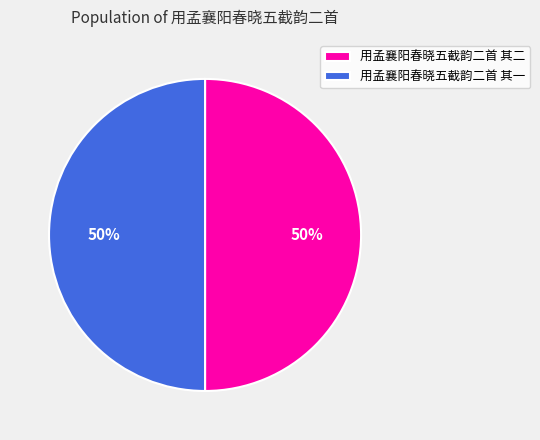

To the nearest percent, what is the average slice percentage?

50%